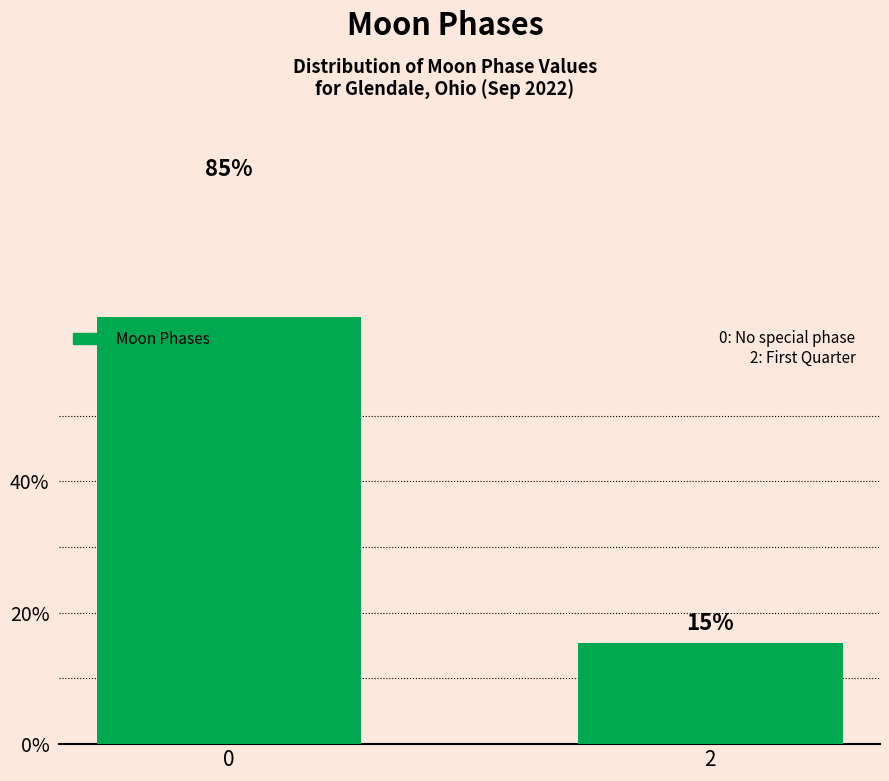

What is the value of the 1st bar from the left?

84.6